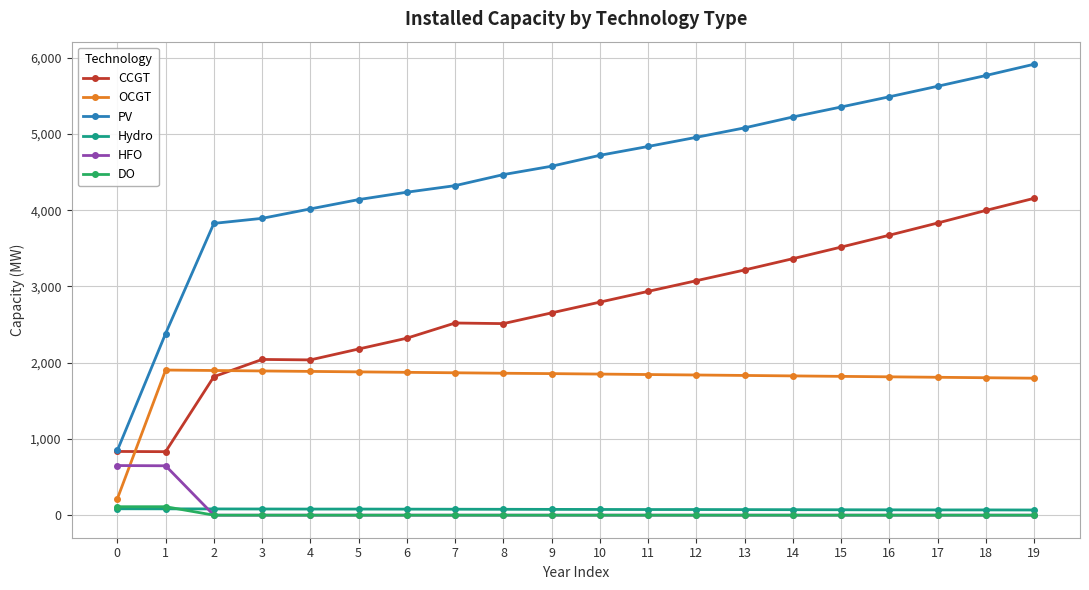

True or false: DO and PV intersect in this chart.

False